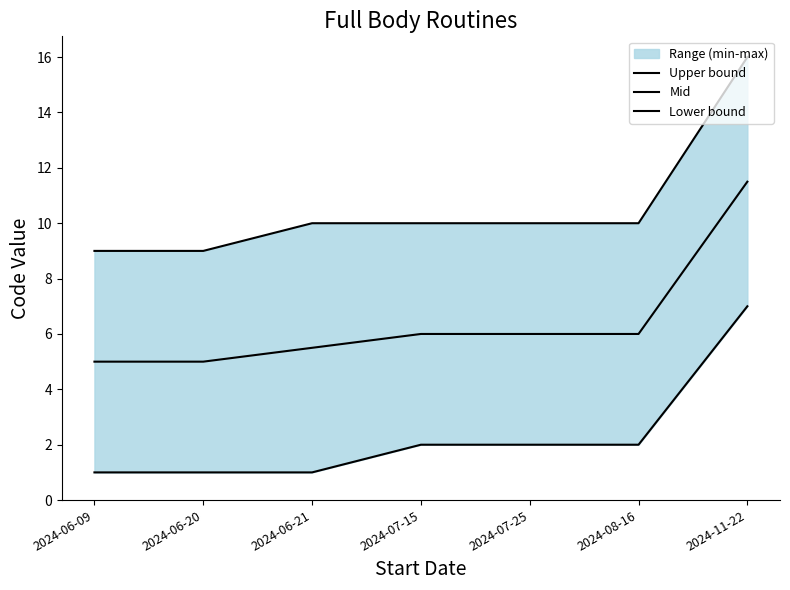

Is it true that Lower bound equals 0.6 at 2024-06-21?

False